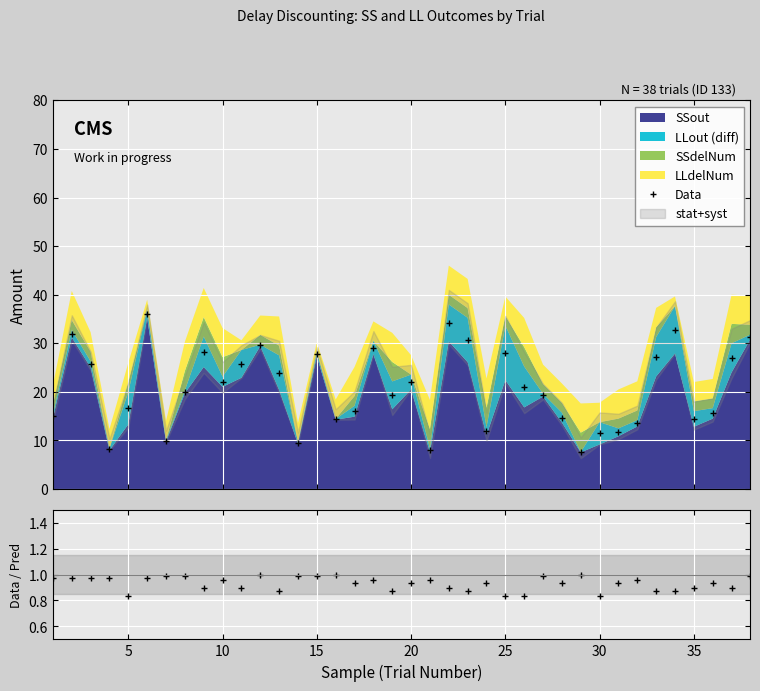

How many lines are shown in the chart?

2